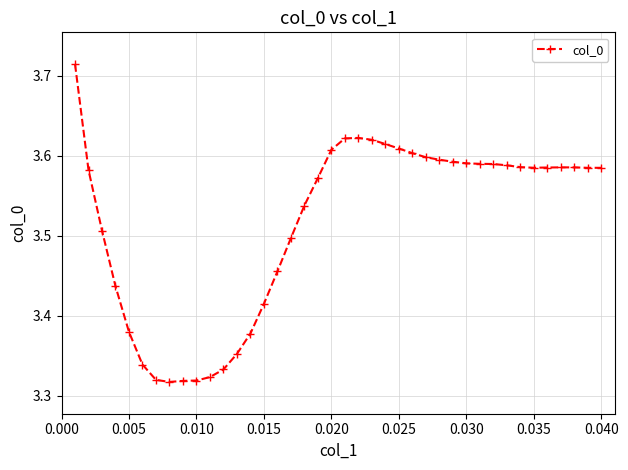

True or false: there are more than 1 points higher than both neighbors.

True